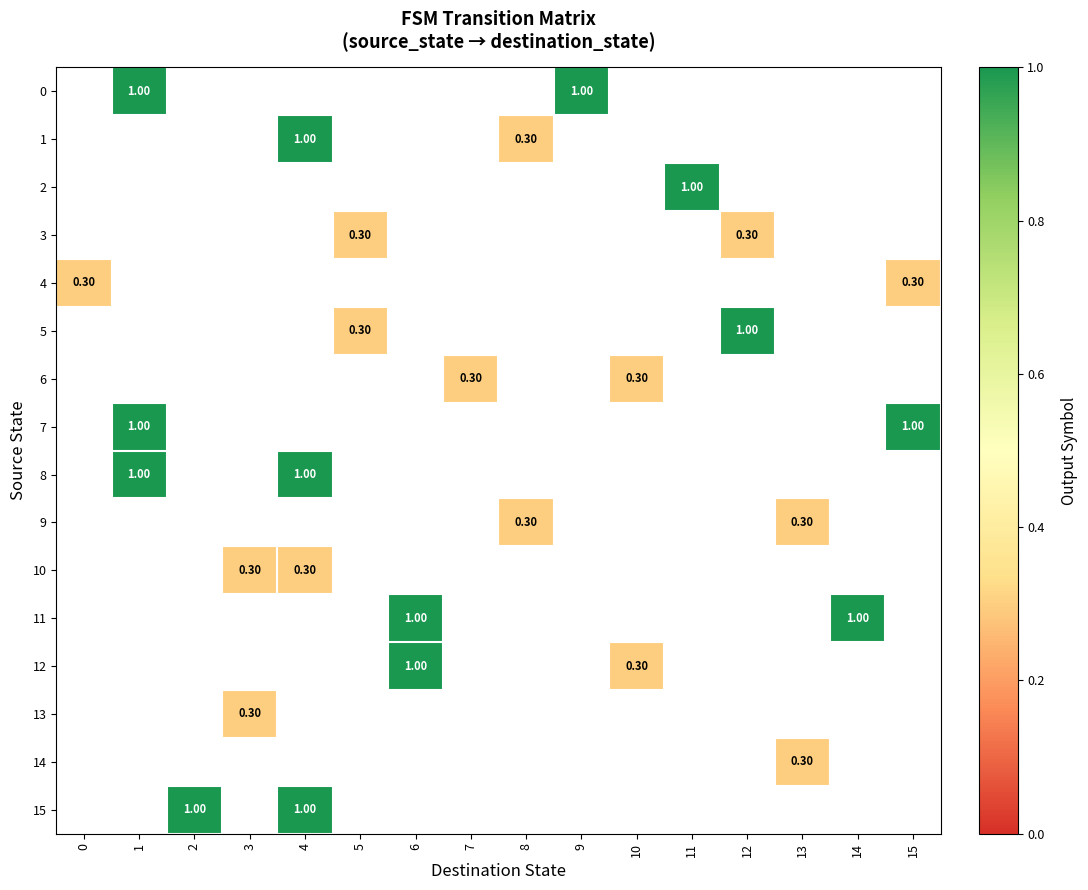

Is the value of 10 at 14 greater than the value of 0 at 6?

No